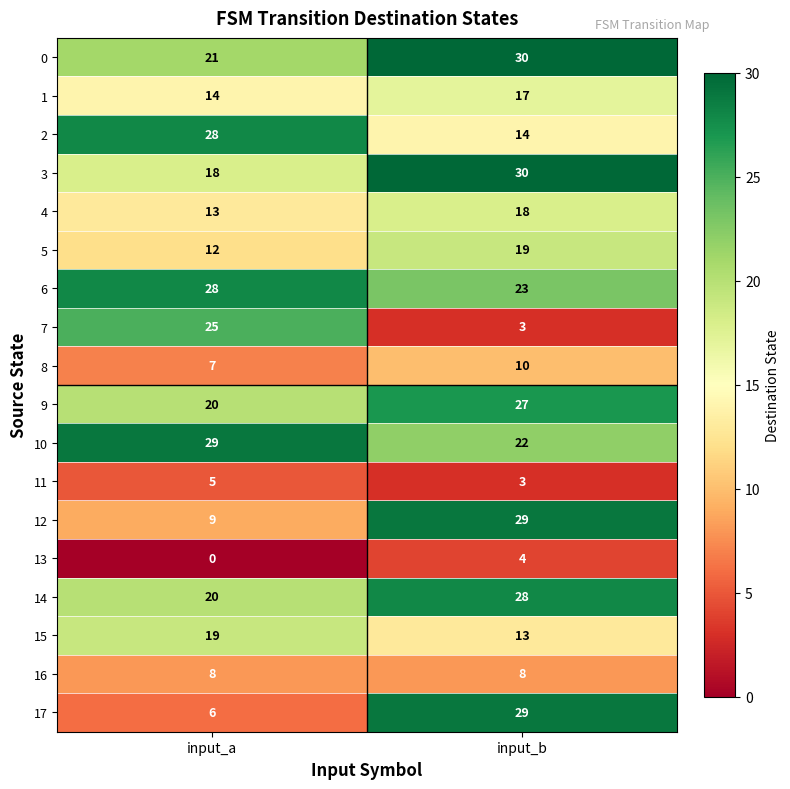

Is it true that 6 equals 12 at input_b?

False